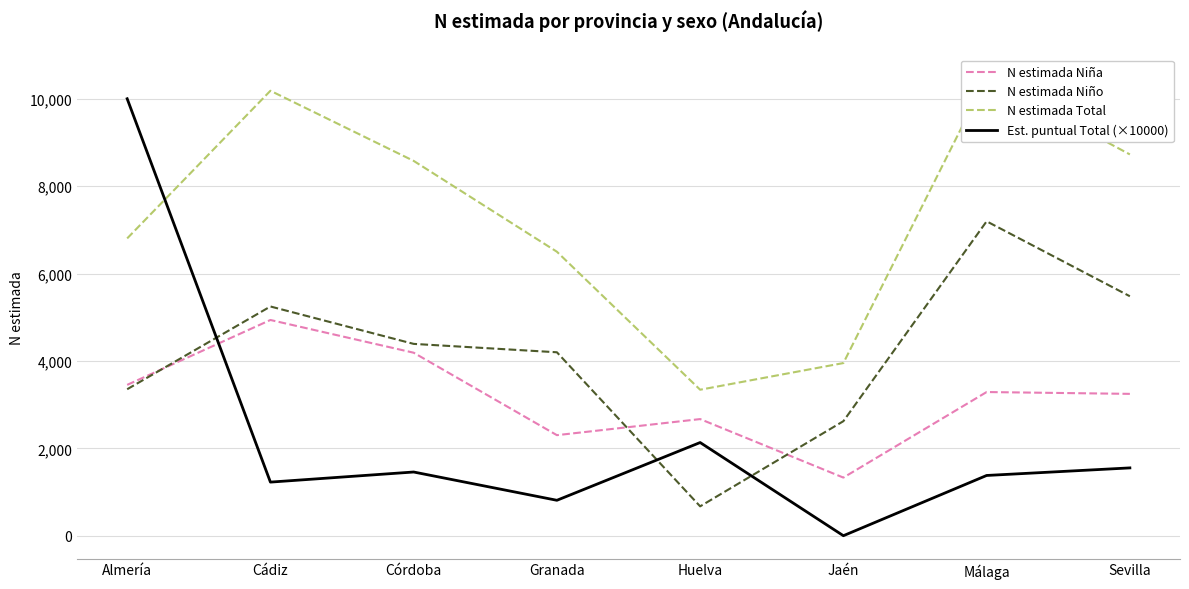

Reading left to right, extract all data points from this chart.

N estimada Niña: Almería=3452.0	Cádiz=4937.0	Córdoba=4188.0	Granada=2301.0	Huelva=2669.0	Jaén=1330.0	Málaga=3288.0	Sevilla=3246.0
N estimada Niño: Almería=3352.0	Cádiz=5246.0	Córdoba=4390.0	Granada=4198.0	Huelva=672.0	Jaén=2621.0	Málaga=7195.0	Sevilla=5480.0
N estimada Total: Almería=6804.0	Cádiz=10183.0	Córdoba=8578.0	Granada=6499.0	Huelva=3341.0	Jaén=3951.0	Málaga=10483.0	Sevilla=8726.0
Est. puntual Total (×10000): Almería=10000.0	Cádiz=1226.7	Córdoba=1457.8	Granada=810.5	Huelva=2132.4	Jaén=0.0	Málaga=1378.6	Sevilla=1551.8